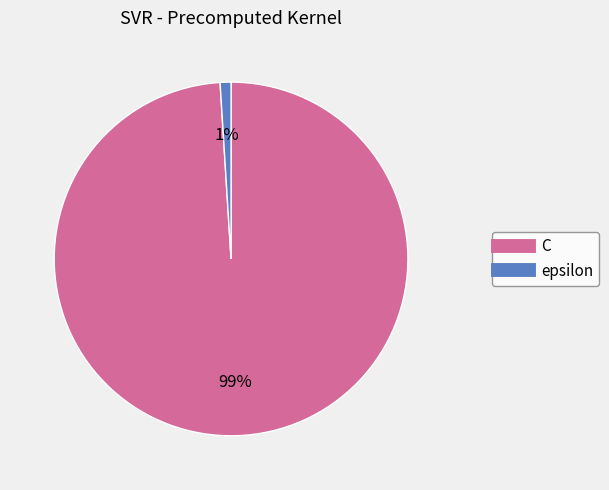

Does epsilon account for over 50% of the chart?

No